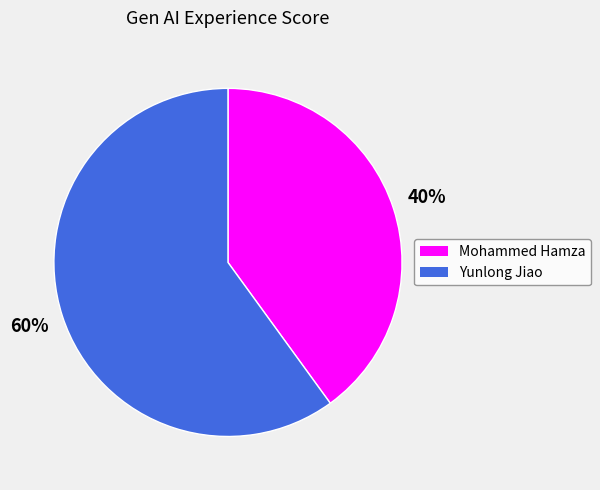

To the nearest percent, what portion does Mohammed Hamza represent?

40%